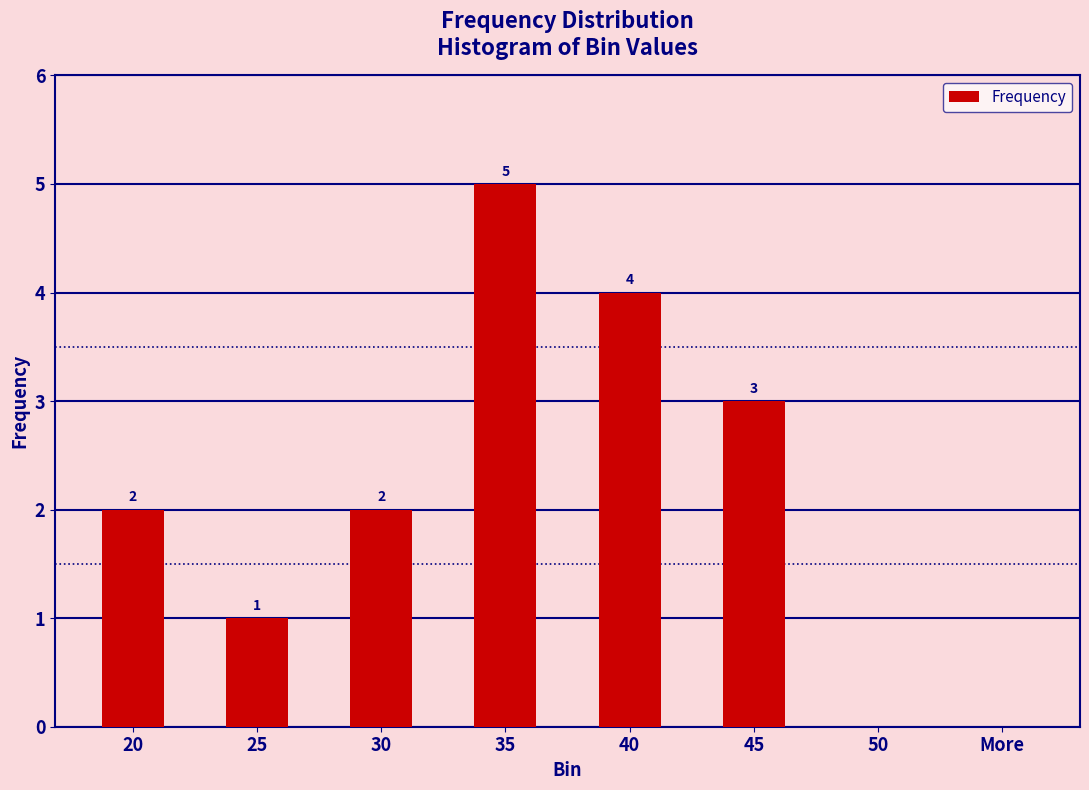

What is the sum of all values?

17